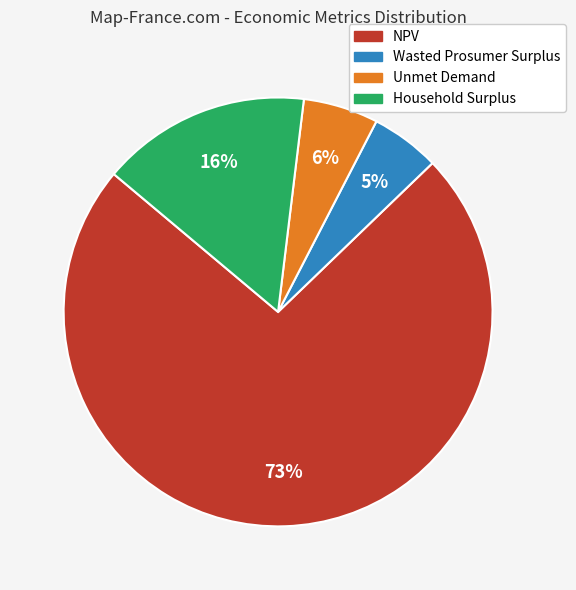

To the nearest percent, what is the combined percentage of Household Surplus and Wasted Prosumer Surplus?

21%